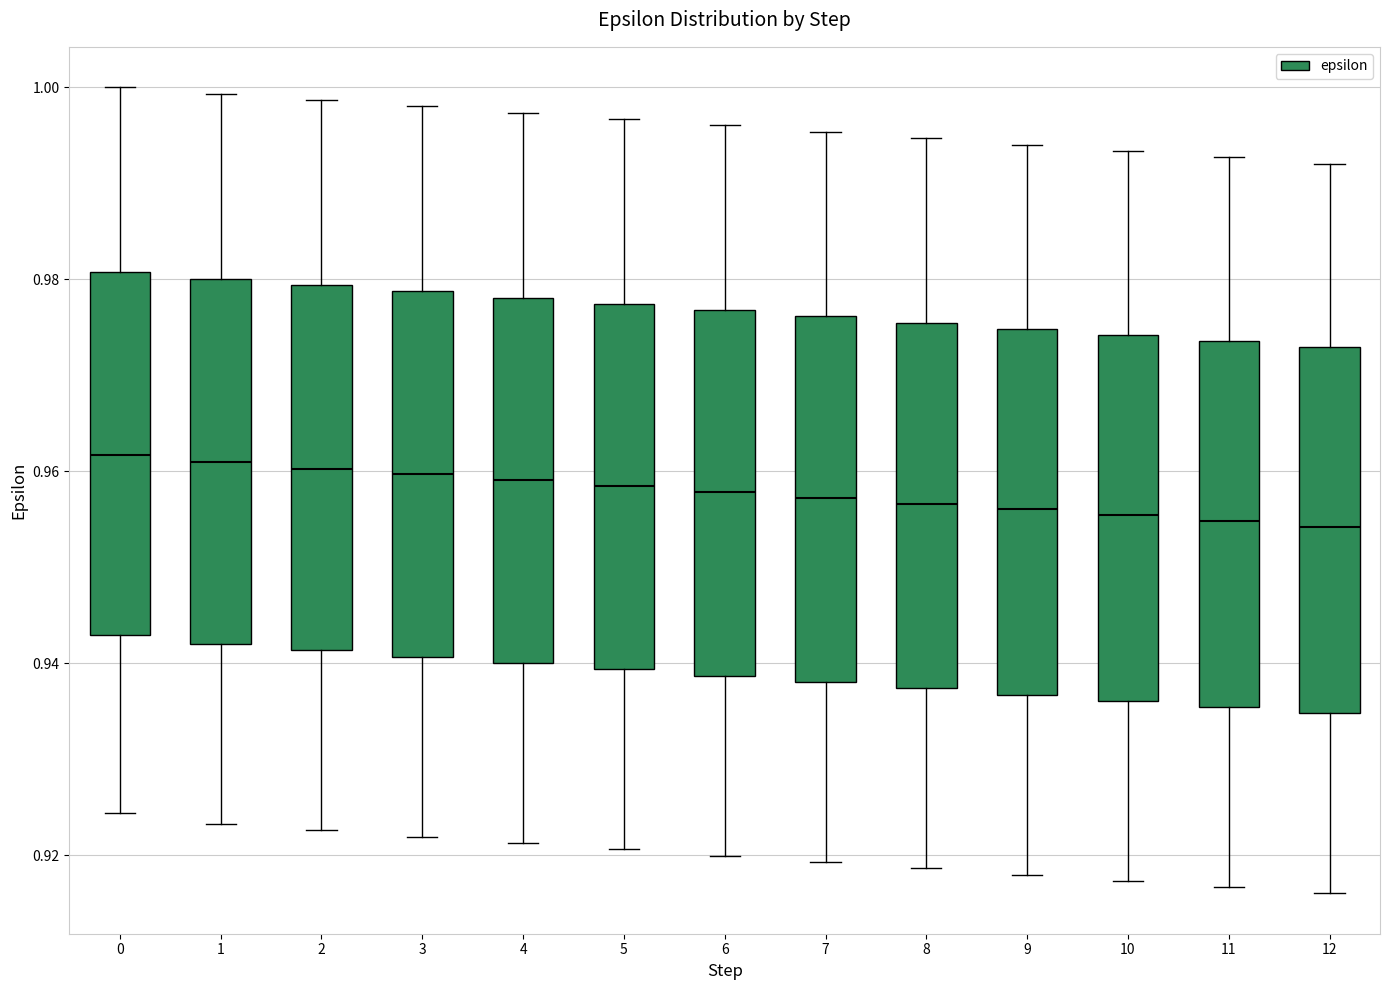

Reading left to right, transcribe this box plot: for each box, give where its median line is, the range the box spans, and where its two whiskers end, as read against the y-axis. The values are not printed on the chart, so give them approximately, as read against the axis.

0: median 0.962, box 0.942 to 0.980, whiskers 0.924 to 1.000
1: median 0.960, box 0.942 to 0.980, whiskers 0.924 to 1.000
2: median 0.960, box 0.942 to 0.980, whiskers 0.922 to 0.998
3: median 0.960, box 0.940 to 0.978, whiskers 0.922 to 0.998
4: median 0.960, box 0.940 to 0.978, whiskers 0.922 to 0.998
5: median 0.958, box 0.940 to 0.978, whiskers 0.920 to 0.996
6: median 0.958, box 0.938 to 0.976, whiskers 0.920 to 0.996
7: median 0.958, box 0.938 to 0.976, whiskers 0.920 to 0.996
8: median 0.956, box 0.938 to 0.976, whiskers 0.918 to 0.994
9: median 0.956, box 0.936 to 0.974, whiskers 0.918 to 0.994
10: median 0.956, box 0.936 to 0.974, whiskers 0.918 to 0.994
11: median 0.954, box 0.936 to 0.974, whiskers 0.916 to 0.992
12: median 0.954, box 0.934 to 0.972, whiskers 0.916 to 0.992